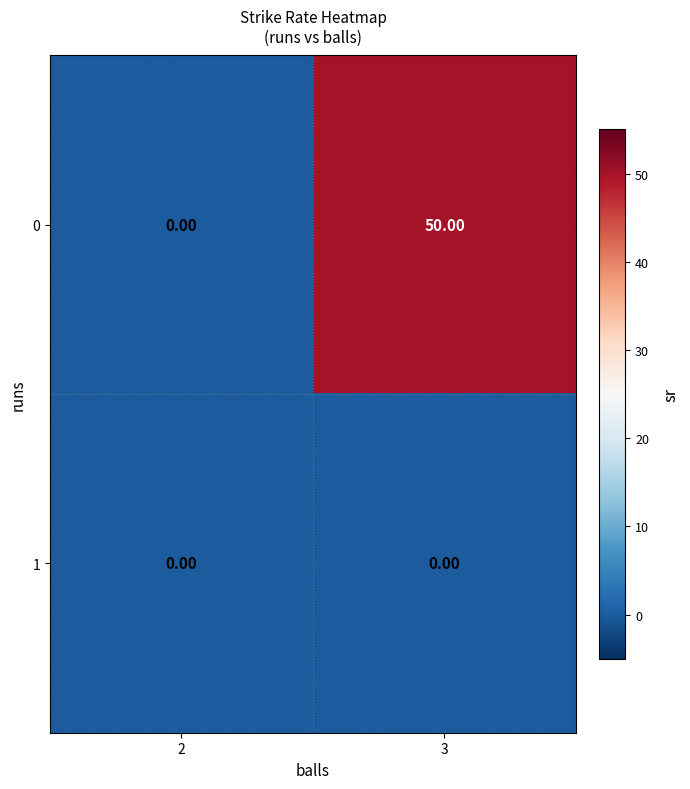

At which category is the sum across all series the highest?

3